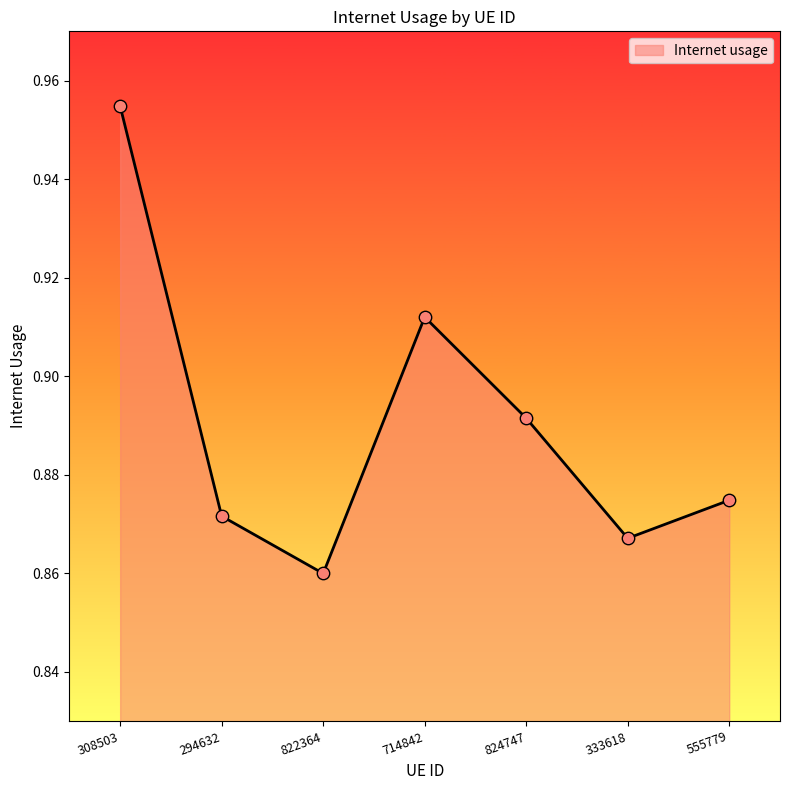

Between 822364 and 555779, which is larger?

555779